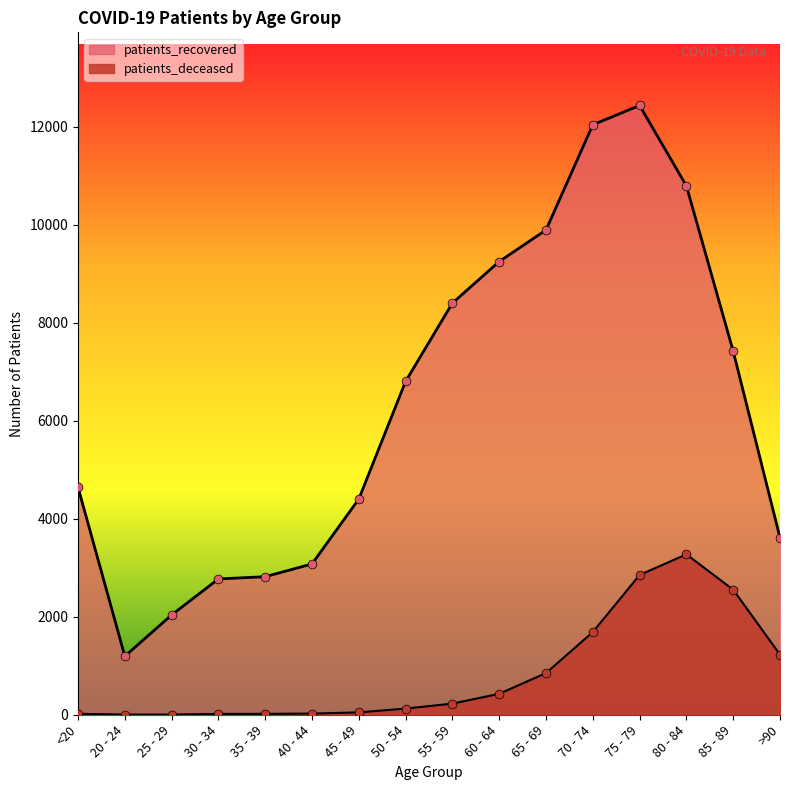

Which series has the widest spread of Y values?

patients_recovered